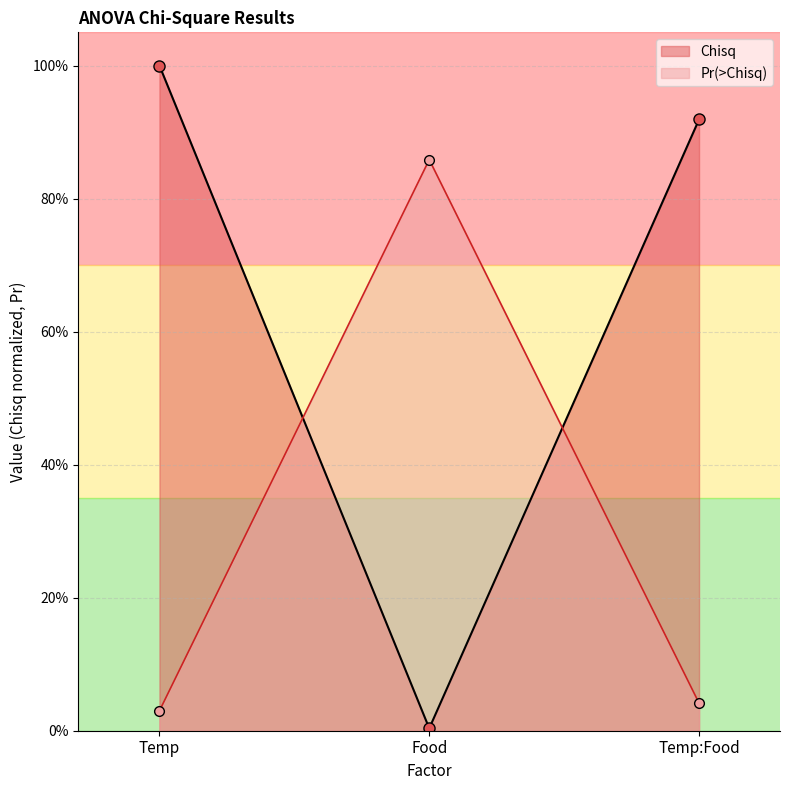

At how many categories does at least one series exceed 0?

3